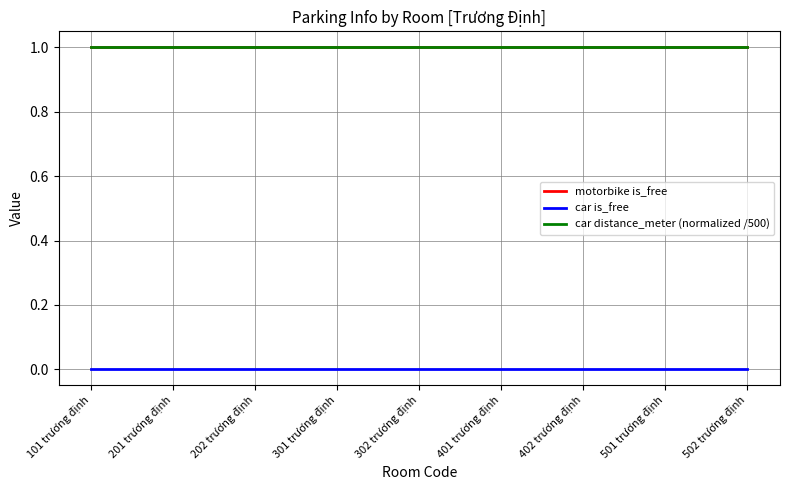

Reading right to left, list all the values displayed in this chart.

motorbike is_free: 1	1	1	1	1	1	1	1	1
car is_free: 0	0	0	0	0	0	0	0	0
car distance_meter (normalized /500): 1	1	1	1	1	1	1	1	1